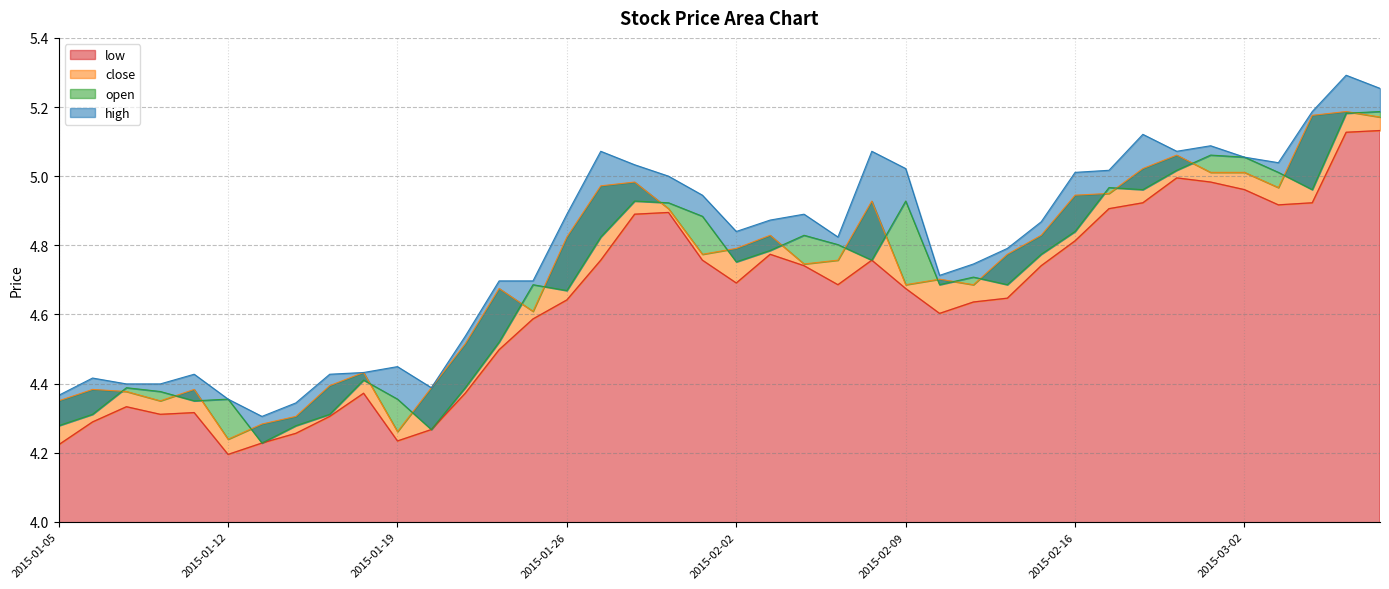

The value of open at 2015-01-16 is 4.4. True or false?

True